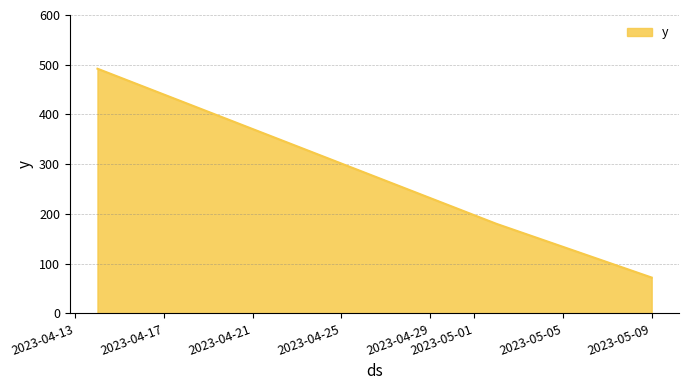

What is the greatest value displayed?

492